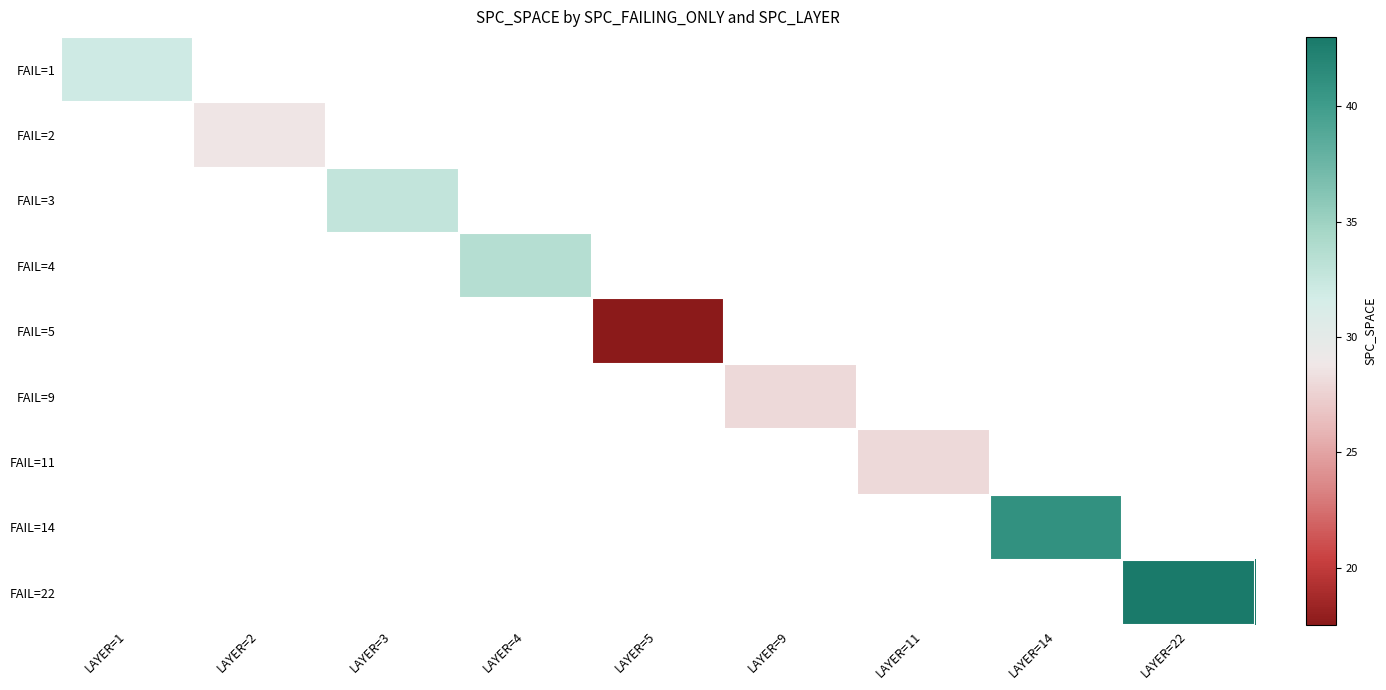

Count the number of data series in this chart.

9